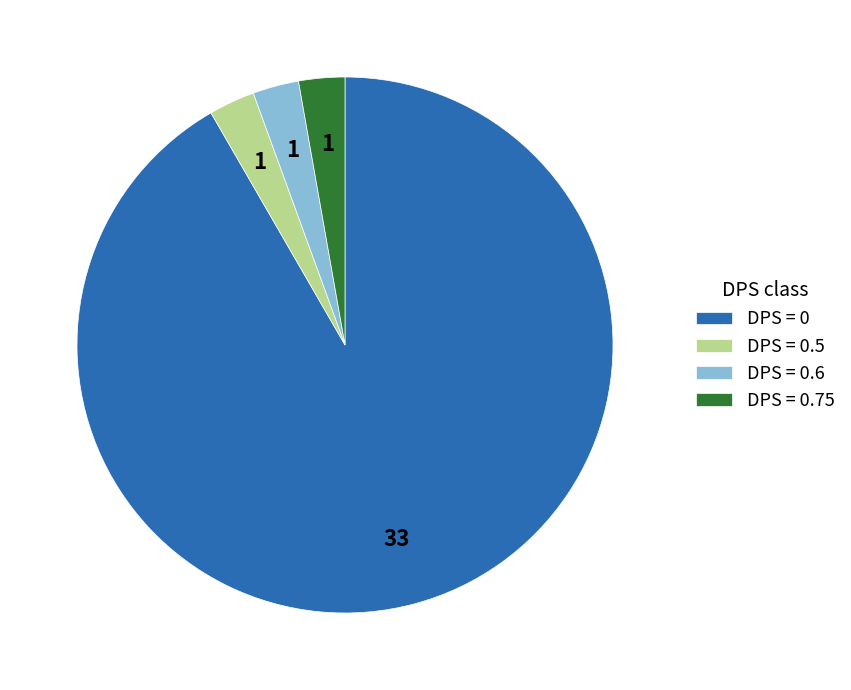

Is there a majority slice in this chart?

Yes